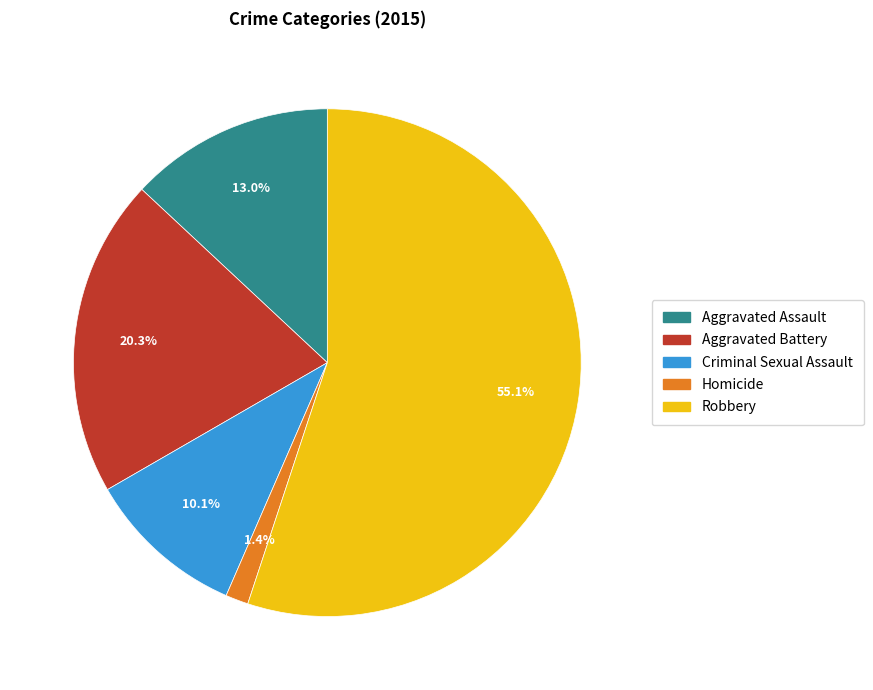

What portion of the pie excludes Aggravated Battery?

79.7%